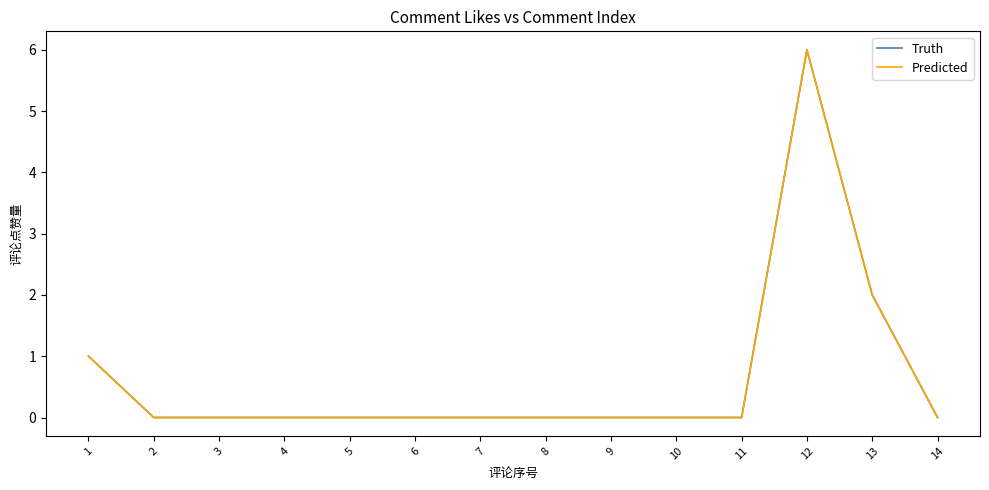

In Truth, how many points are higher than both neighbors (excluding endpoints)?

1